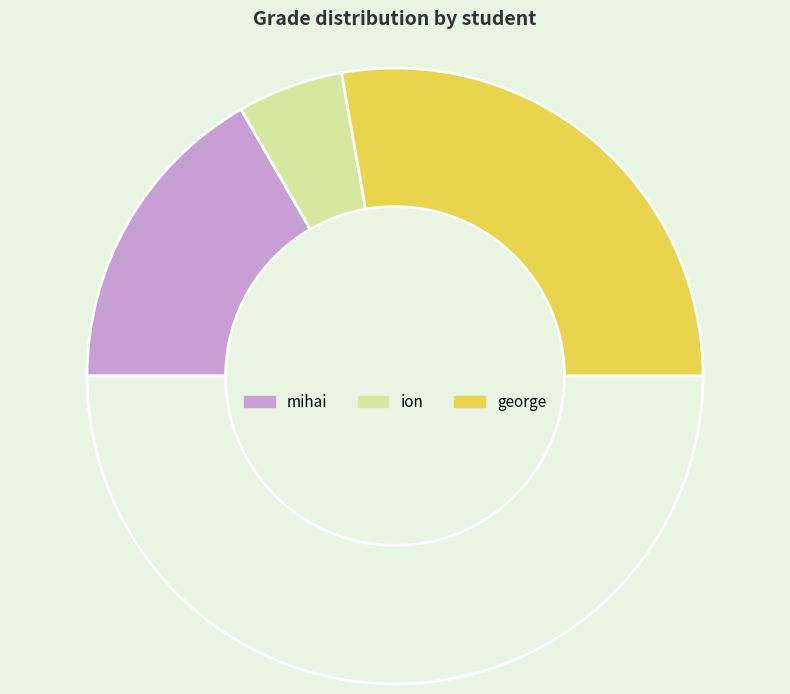

How many segments does this pie chart have?

4